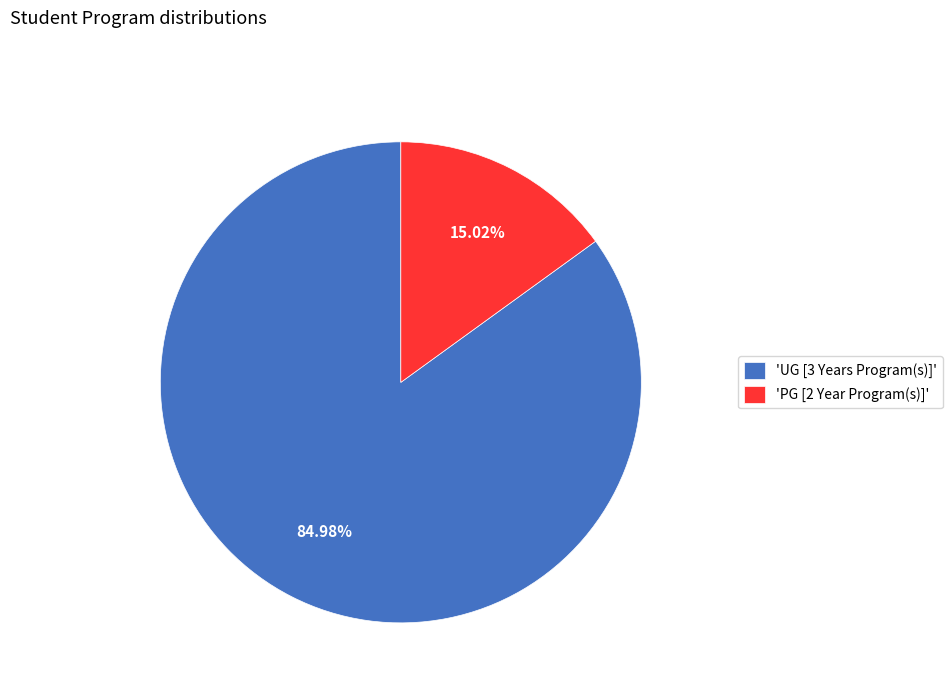

How many segments does this pie chart have?

2